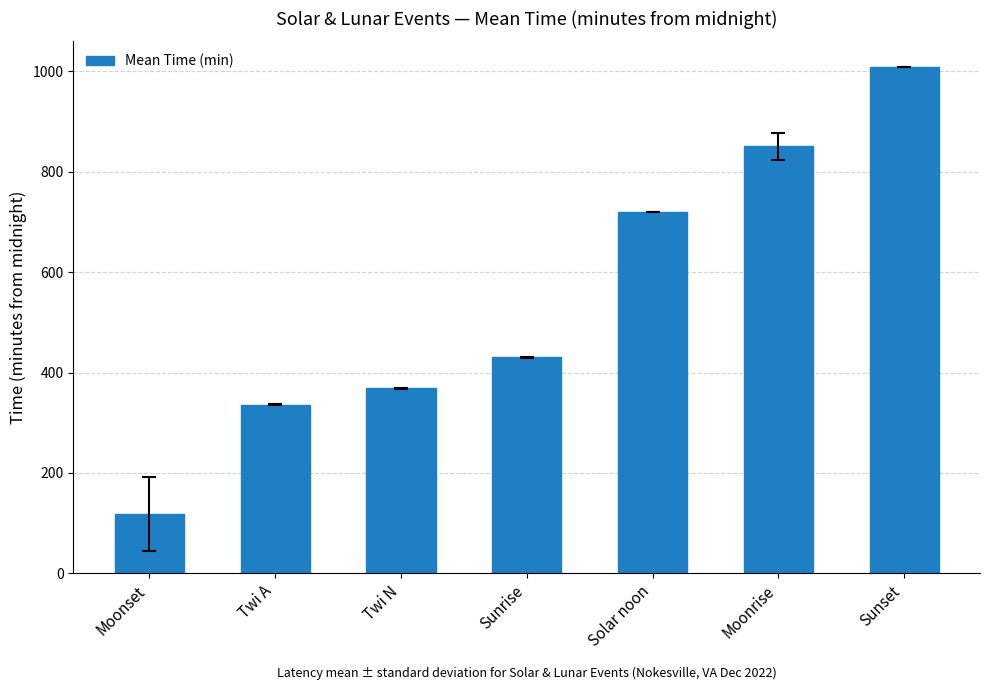

What position from the right is Twi N?

5